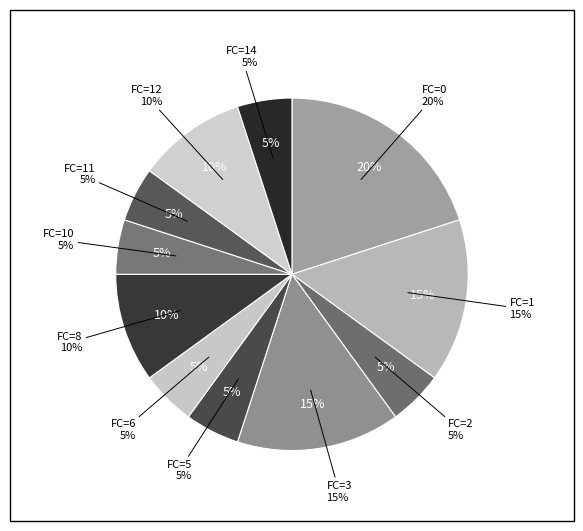

Combined, do 15 and 14 account for over 50%?

No